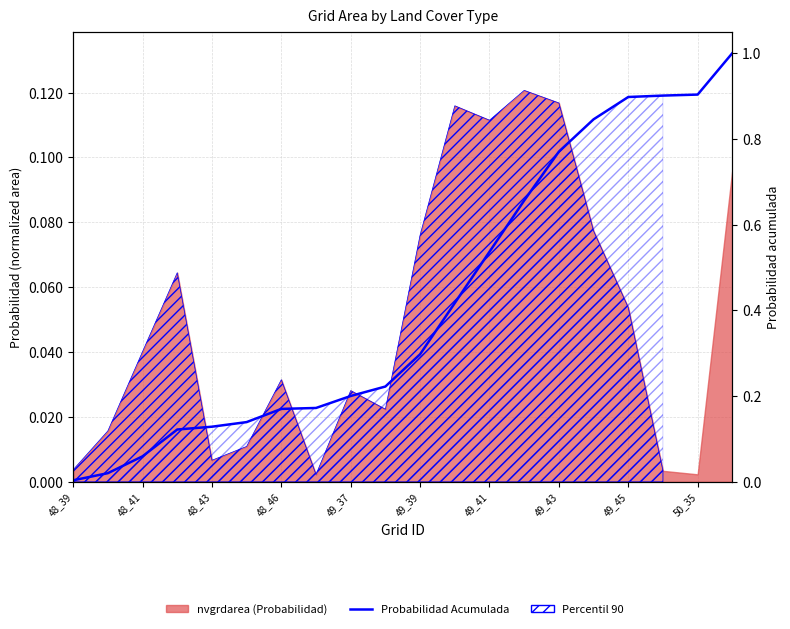

What is the sum of the values at 49_41 and 48_41?

0.2